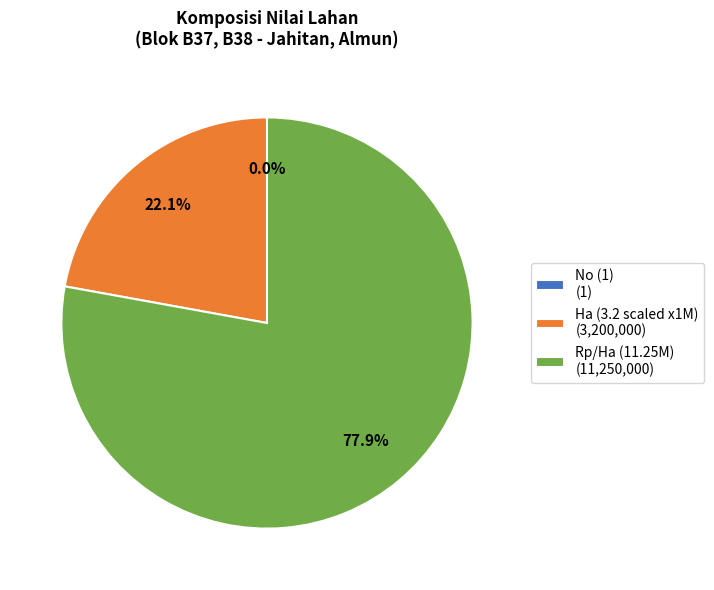

What is the ratio of the value at Ha (3.2 scaled x1M) (3,200,000) to the value at Rp/Ha (11.25M) (11,250,000)?

0.3